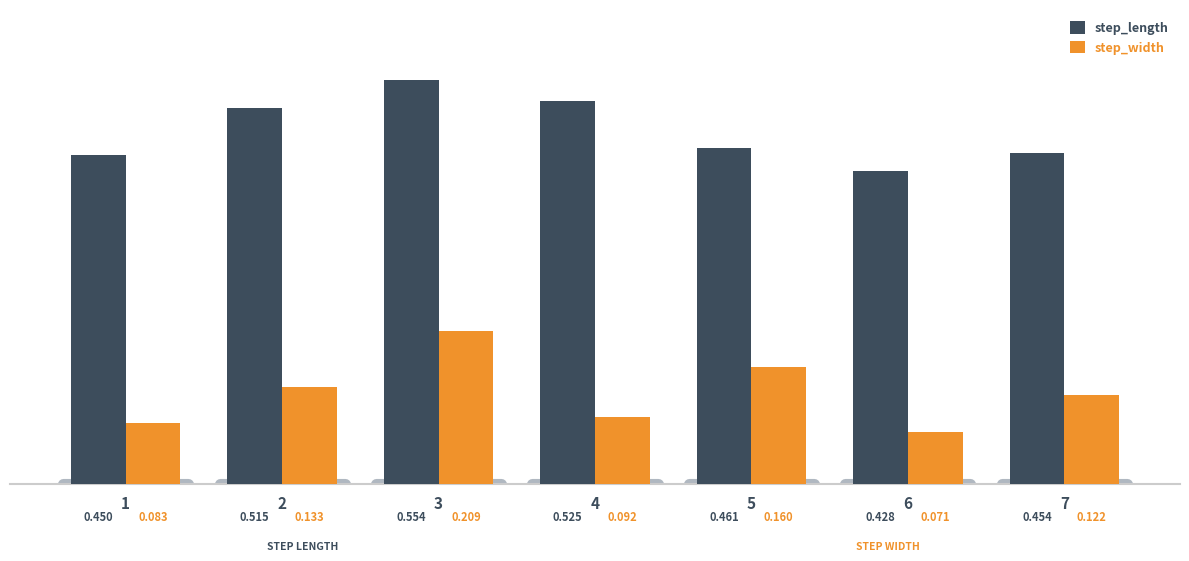

Are the bars horizontal?

No